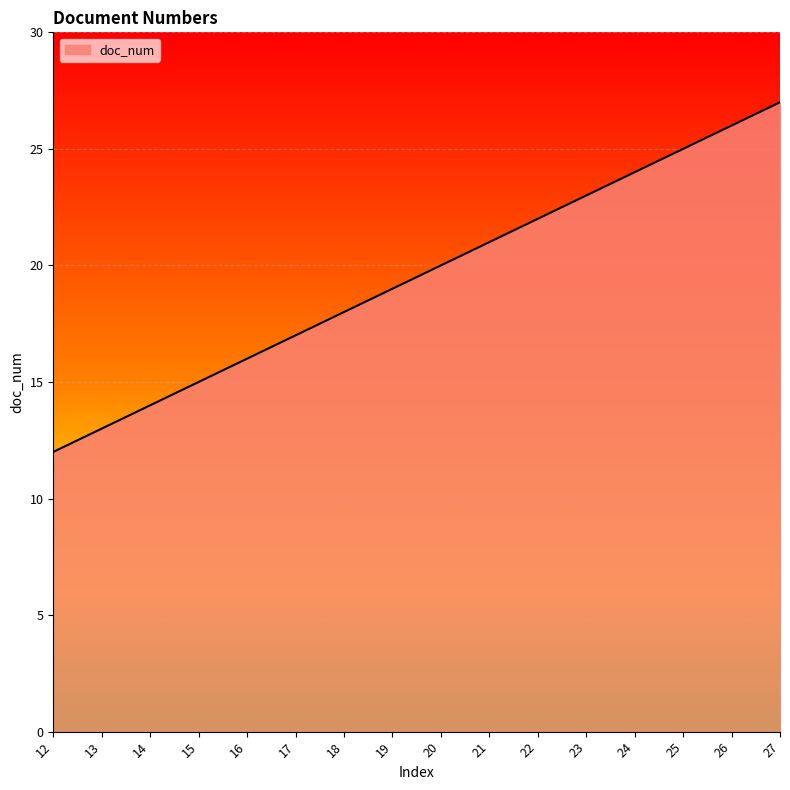

What is the difference between the maximum and minimum values?

15